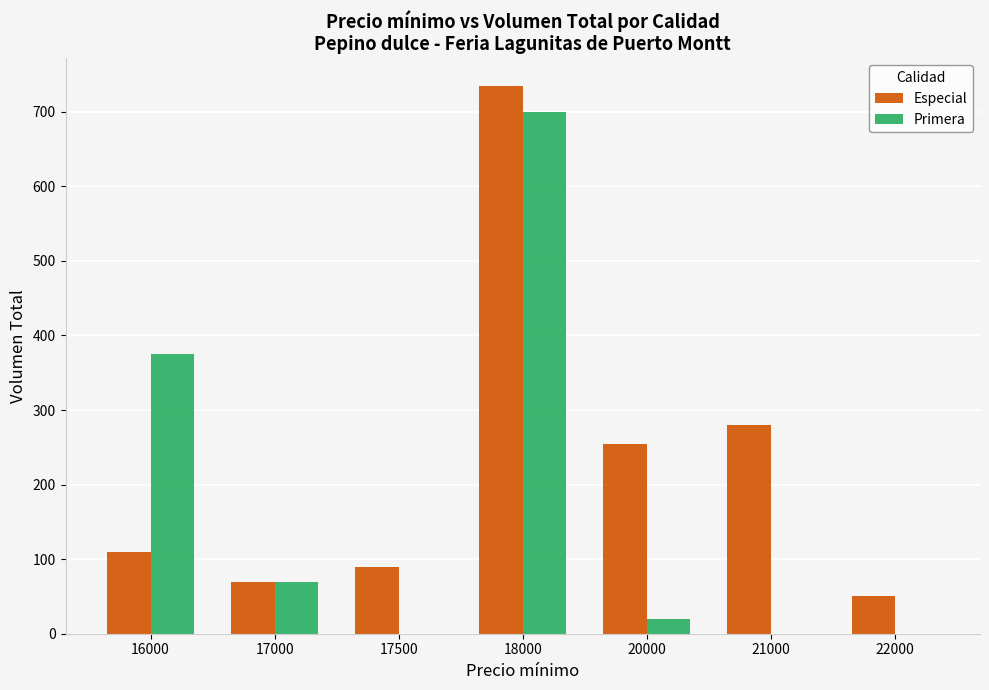

Count the number of categories in the chart.

7